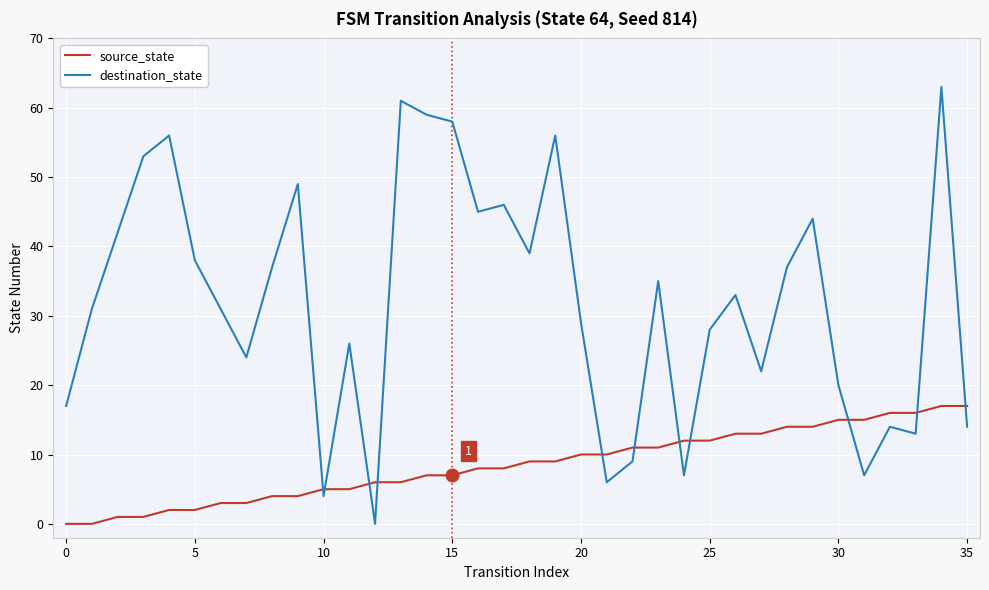

Rank the series by their maximum value, from lowest to highest.

source_state, destination_state